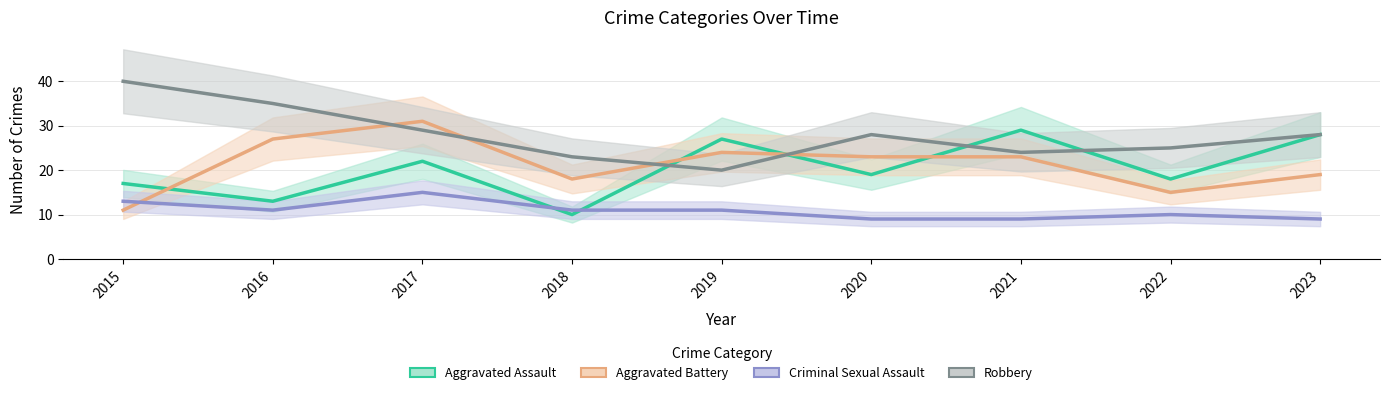

What is the value of the Aggravated Battery point at the 6th from the left?

23